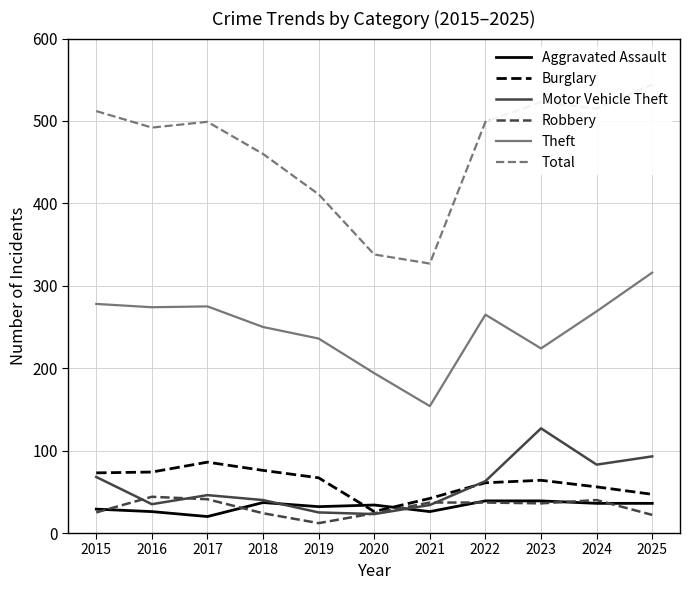

The Aggravated Assault series shows 21 at 2024. True or false?

False